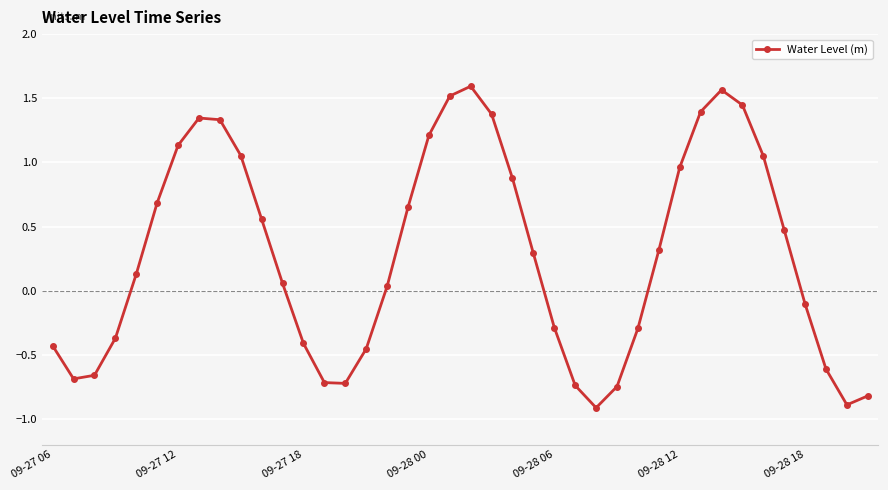

What is the smallest value displayed?

-0.9